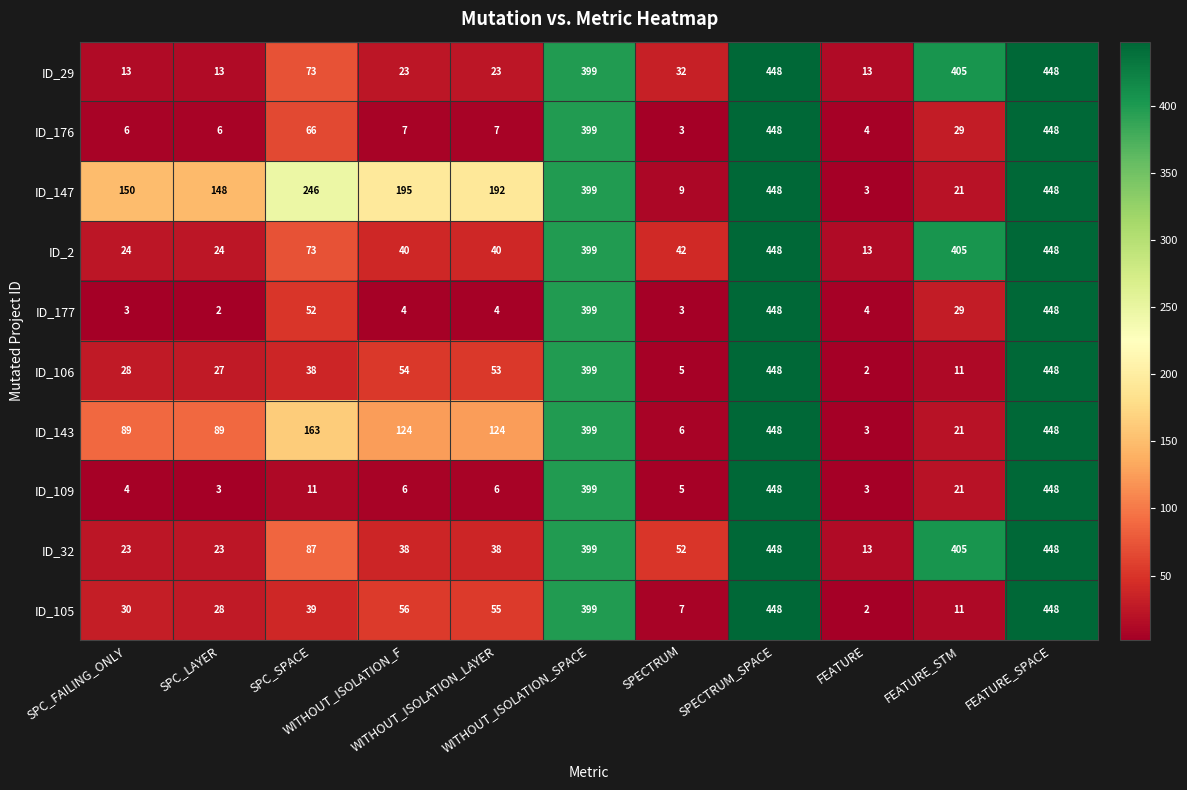

Which series has the largest total across all categories?

ID_147